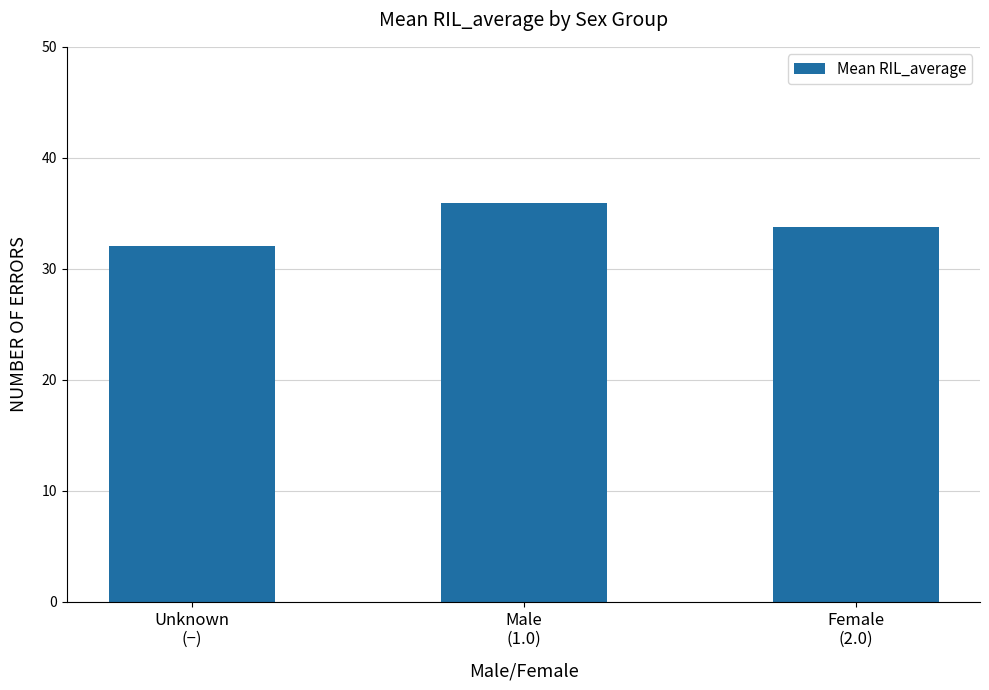

The value at Unknown
(−) is 55.7. True or false?

False